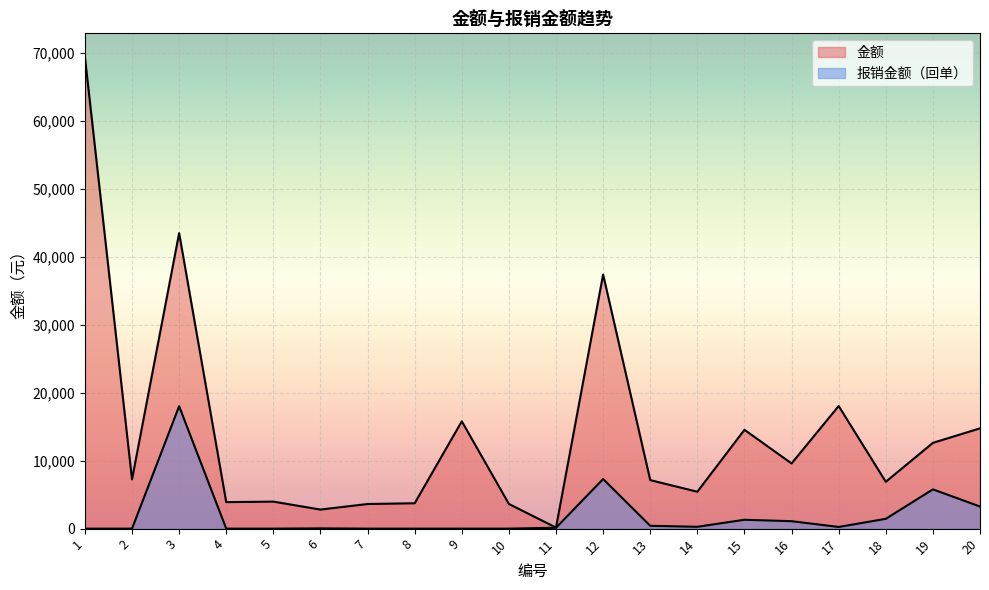

What is the average value of the 金额 series?

14217.7